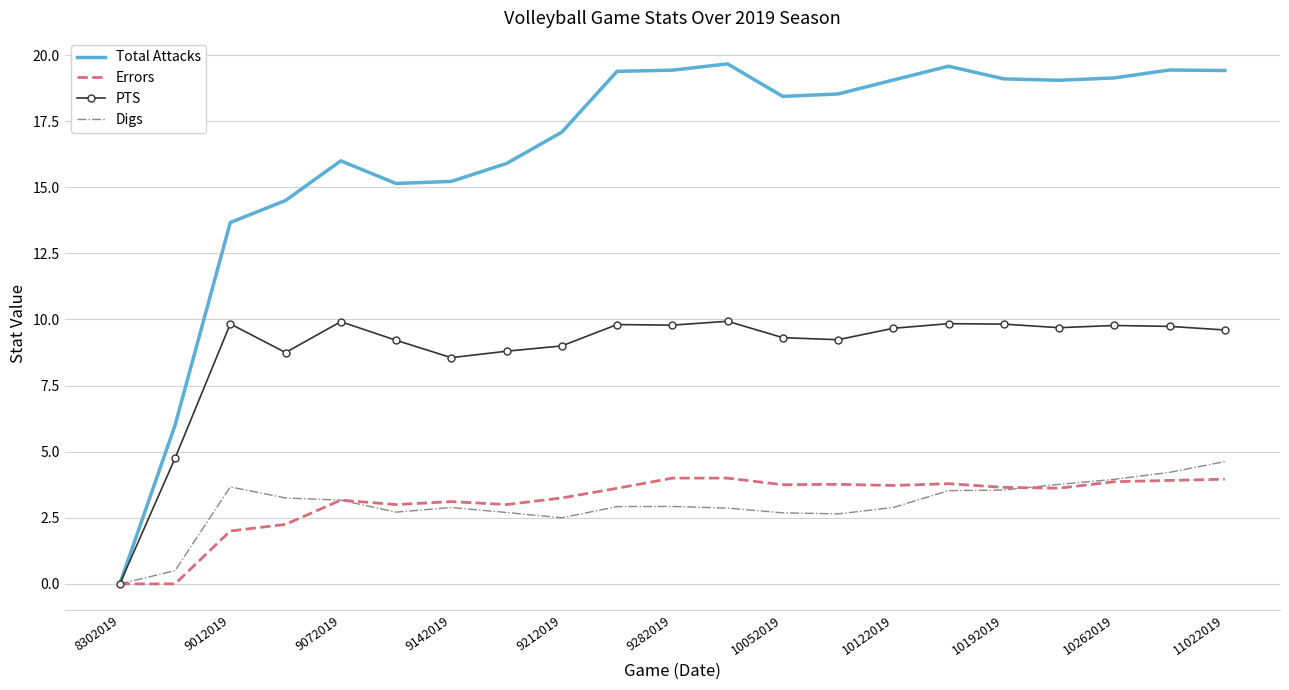

Which series has the widest spread of values?

Total Attacks